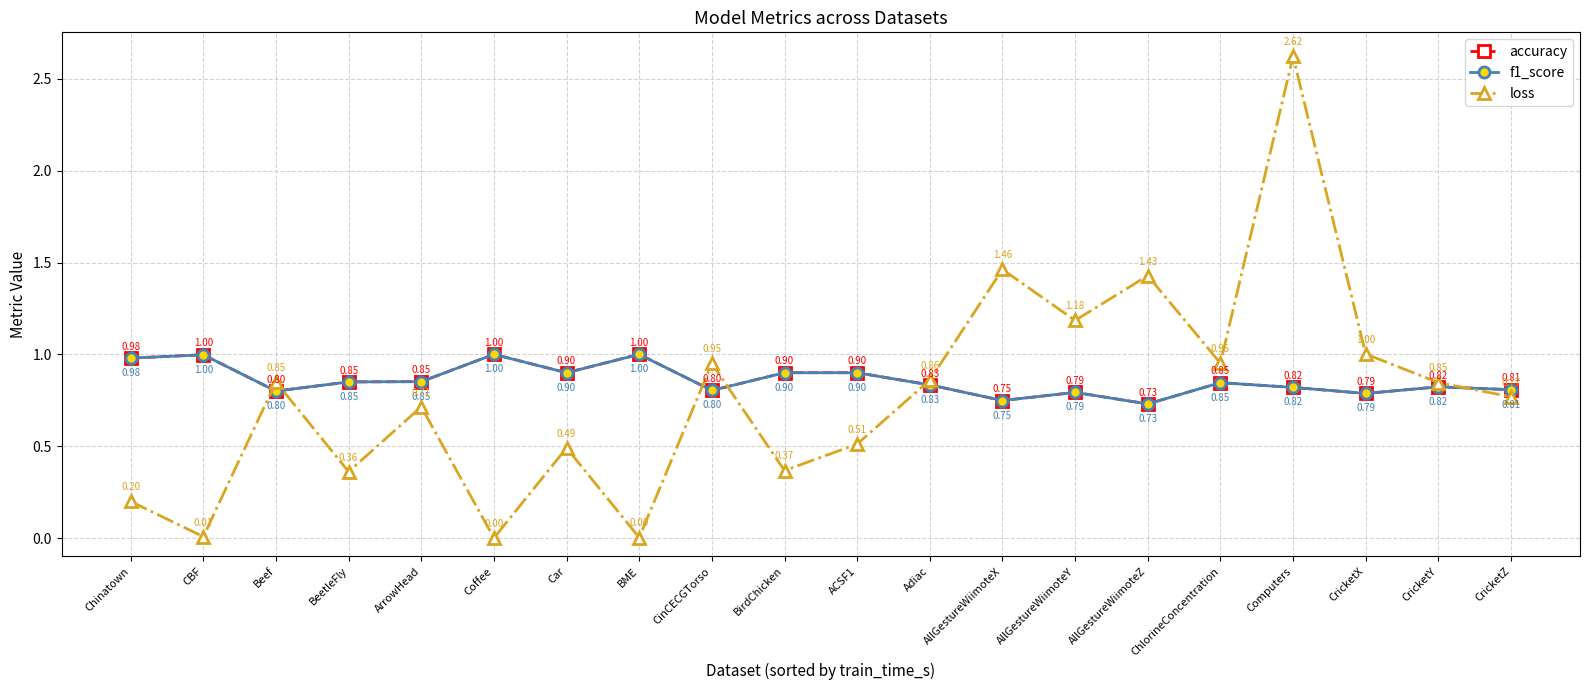

What is the label of the 10th point from the left?

BirdChicken